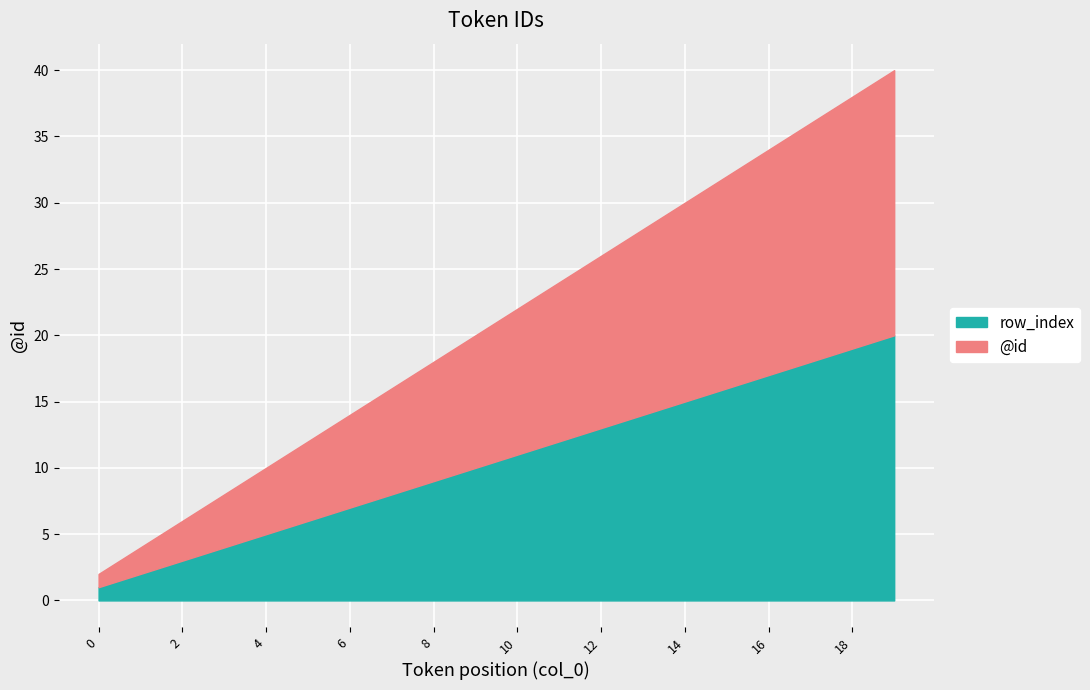

At which category is the sum across all series the highest?

19